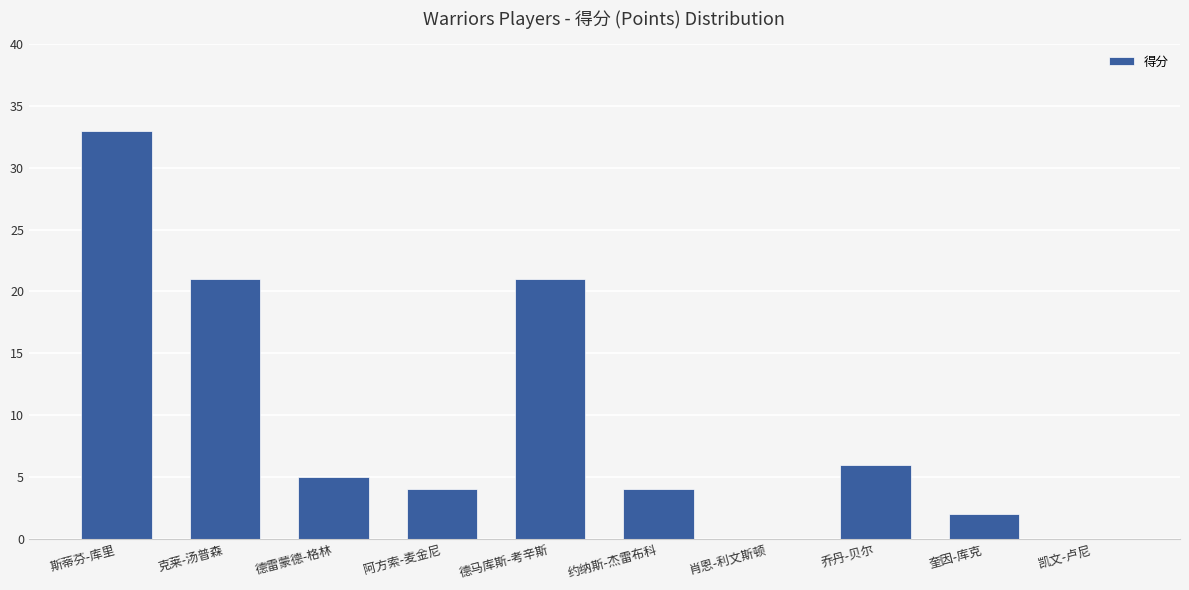

Are the bars grouped side by side (vs. stacked)?

No